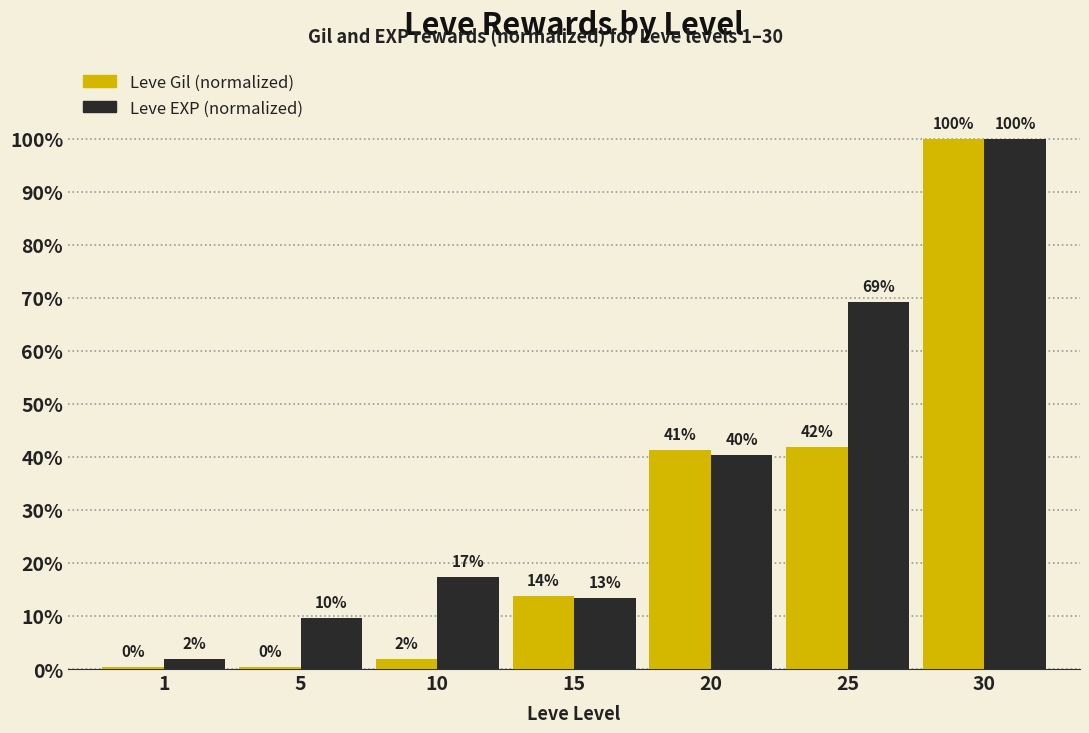

Are the bars grouped side by side (vs. stacked)?

Yes